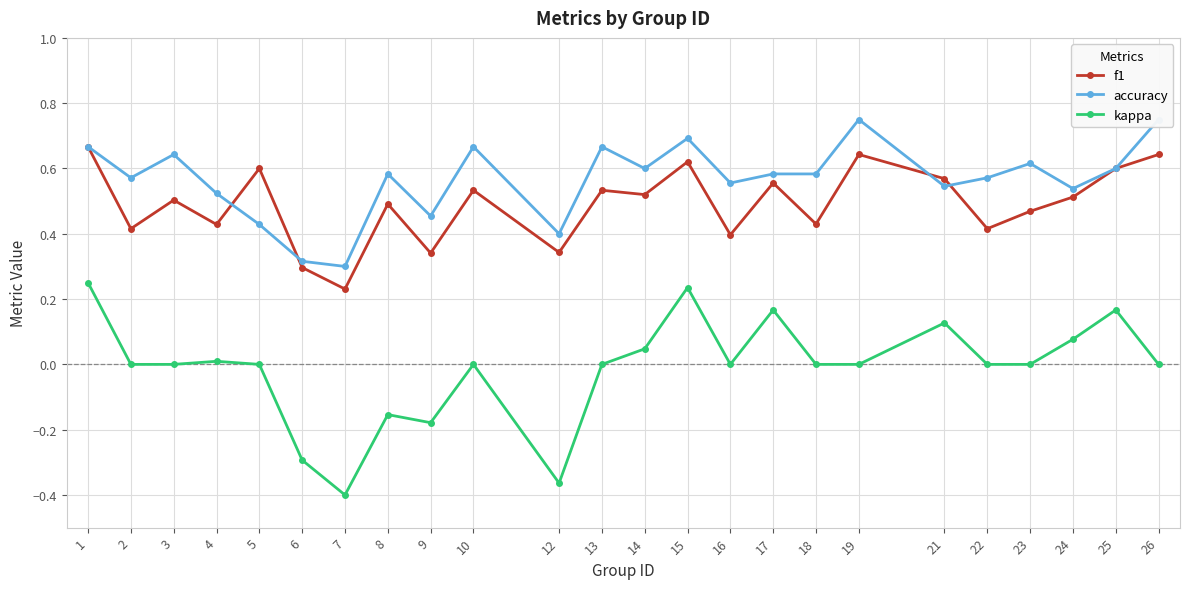

Is this an area chart (filled region under the line)?

No